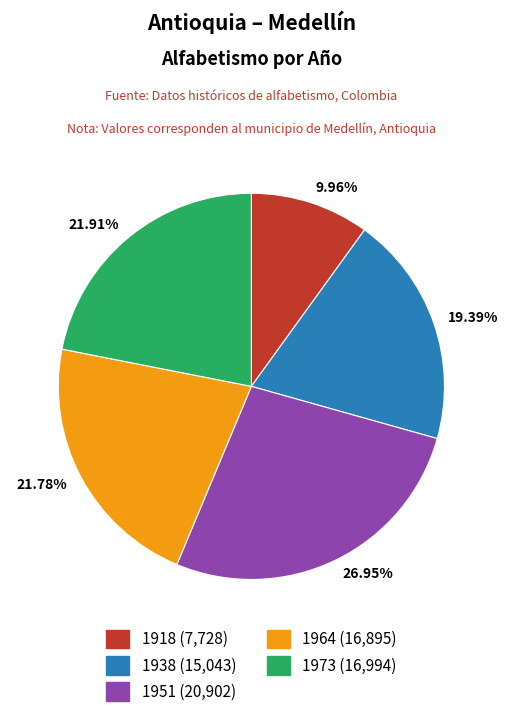

What is the ratio of the value at 1973 to the value at 1918?

2.2